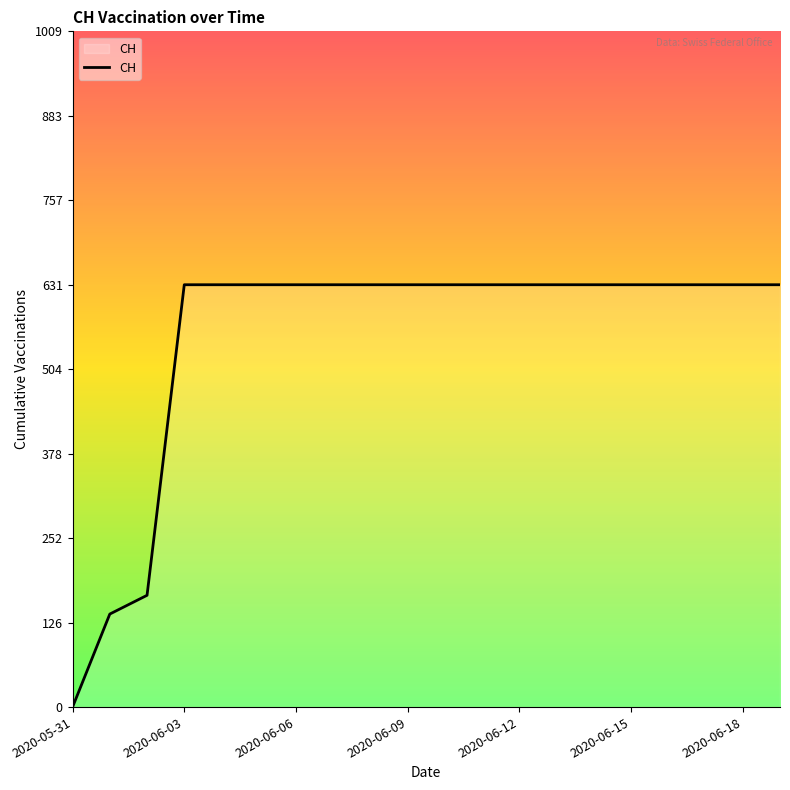

What is the maximum value shown in the chart?

631